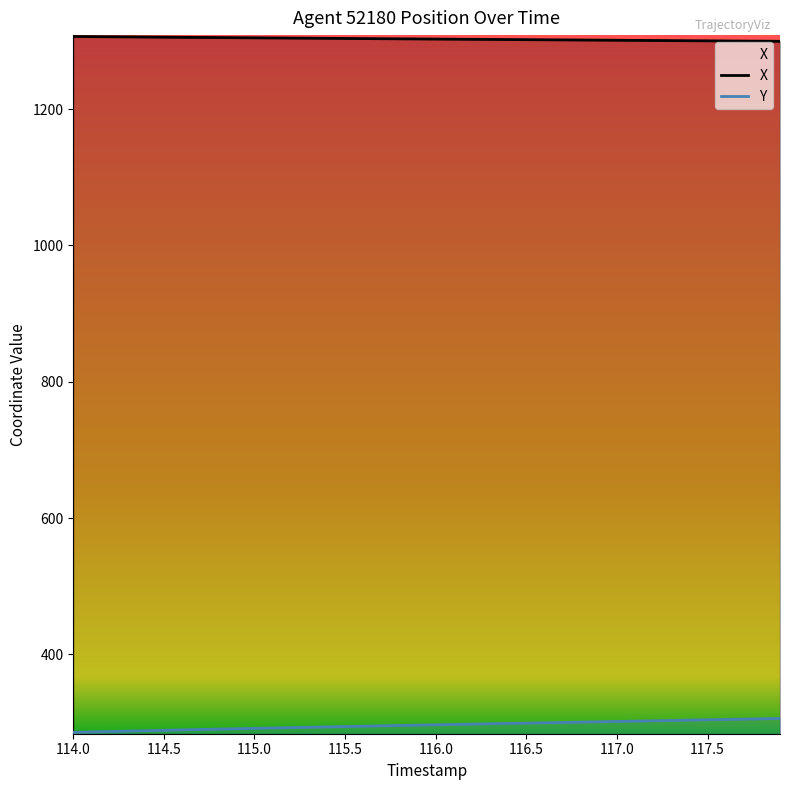

How many lines are shown in the chart?

2